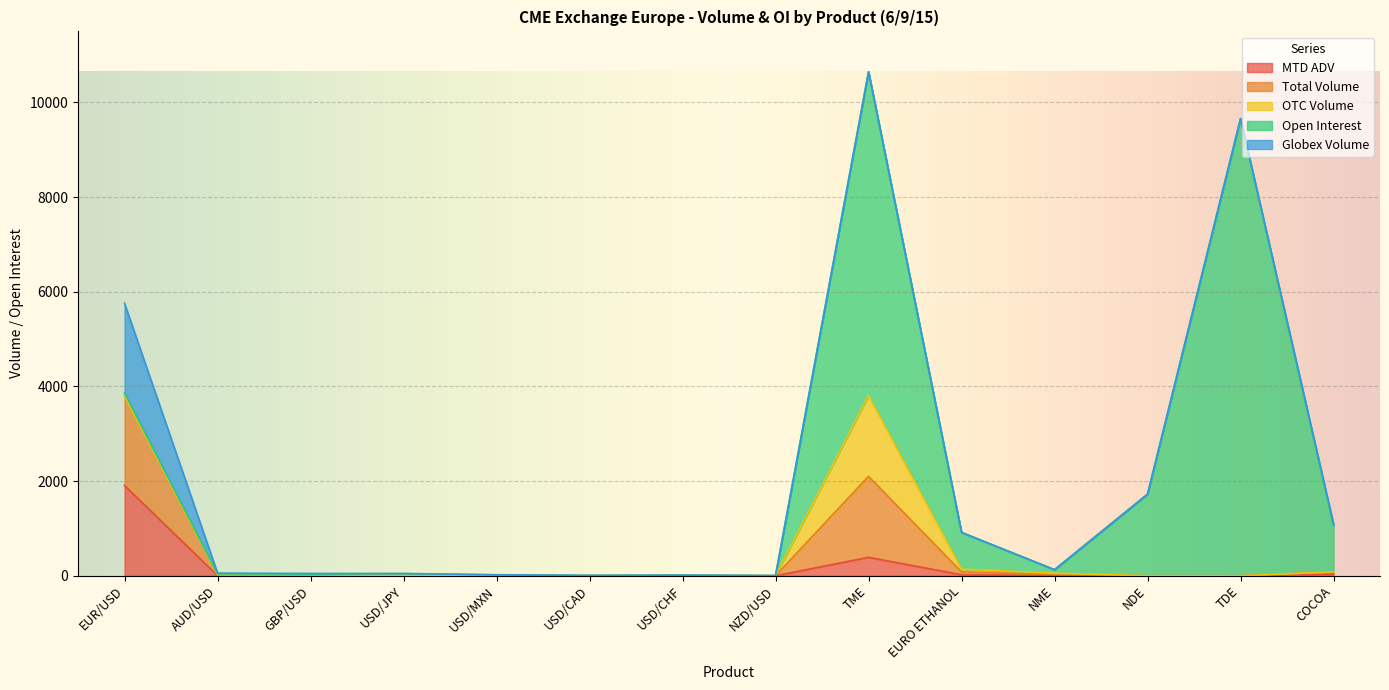

Where do Open Interest and MTD ADV first cross each other?

EUR/USD and AUD/USD